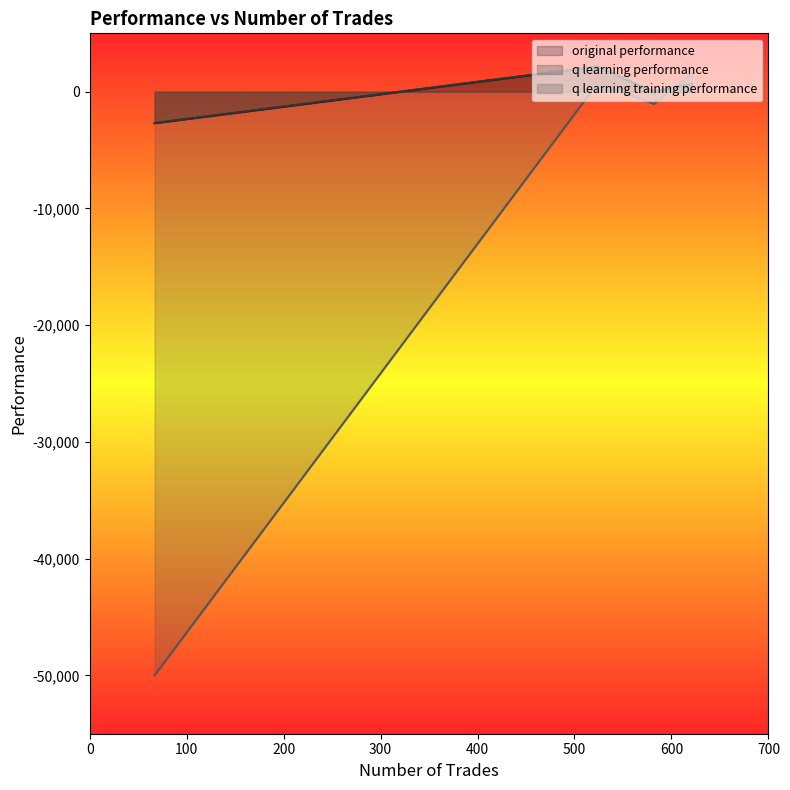

Reading left to right, transcribe all the data shown in this chart.

original performance: -72.1	676.9	2147.4	-2704.6
q learning performance: 11.3	675.6	2175.5	-2682.5
q learning training performance: -1049.7	1578.8	736.2	-50000.0